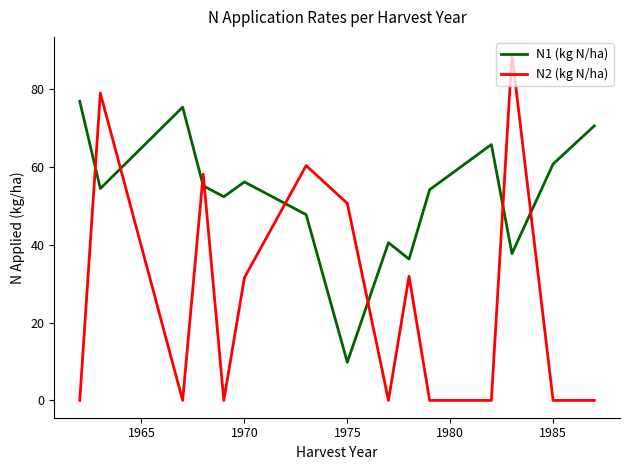

Which series has the largest range (max minus min)?

N2 (kg N/ha)